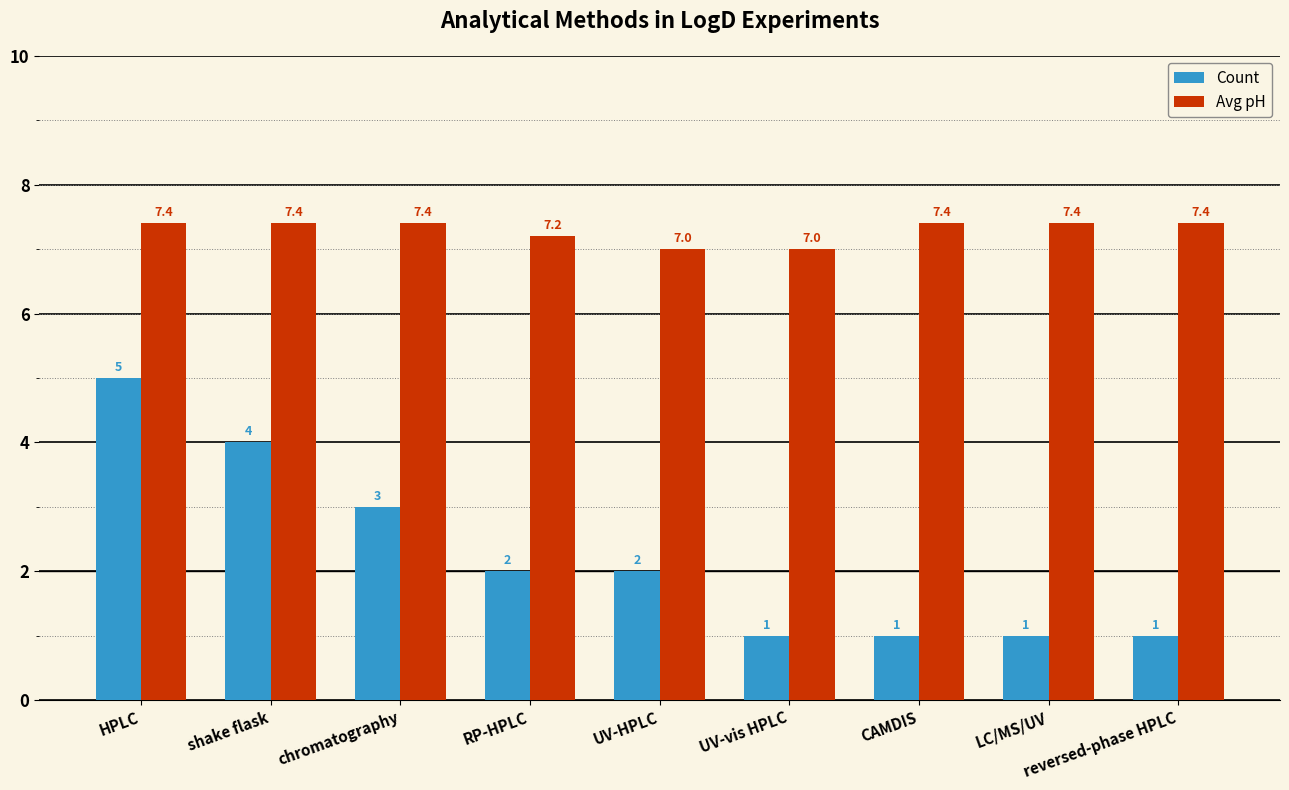

Is it true that Avg pH equals 11.2 at LC/MS/UV?

False